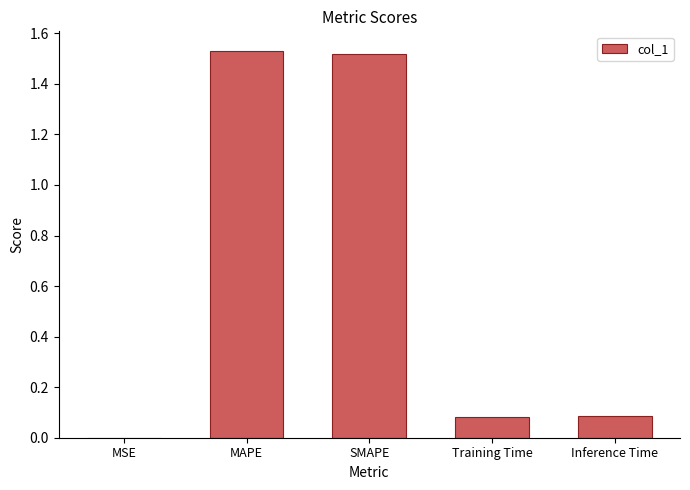

Are the bars horizontal?

No